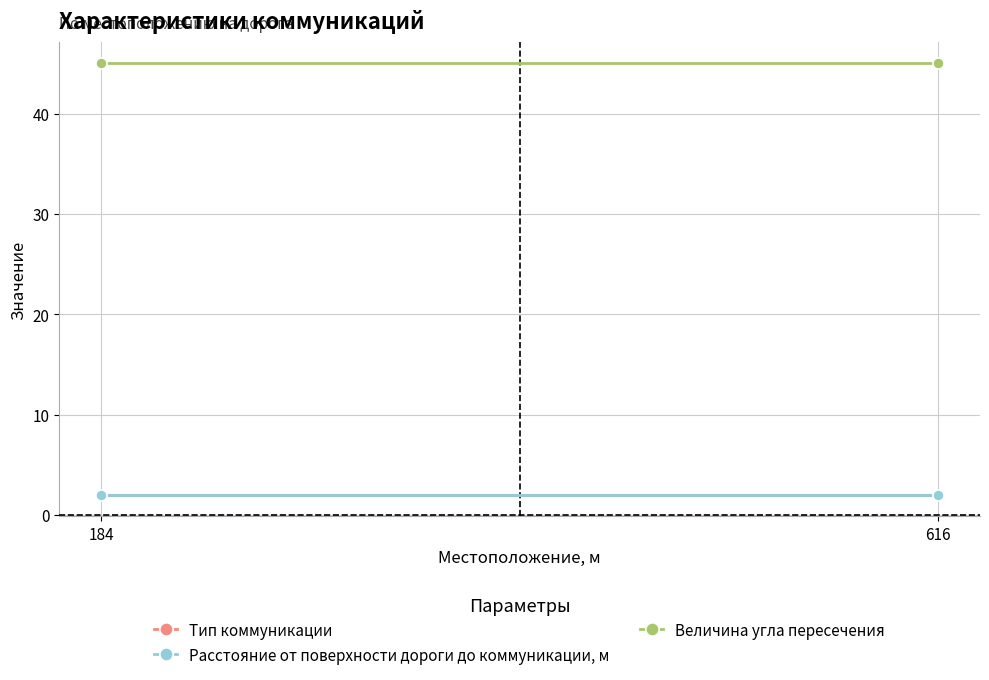

At 184, list the series in order from smallest to largest.

Тип коммуникации, Расстояние от поверхности дороги до коммуникации, м, Величина угла пересечения